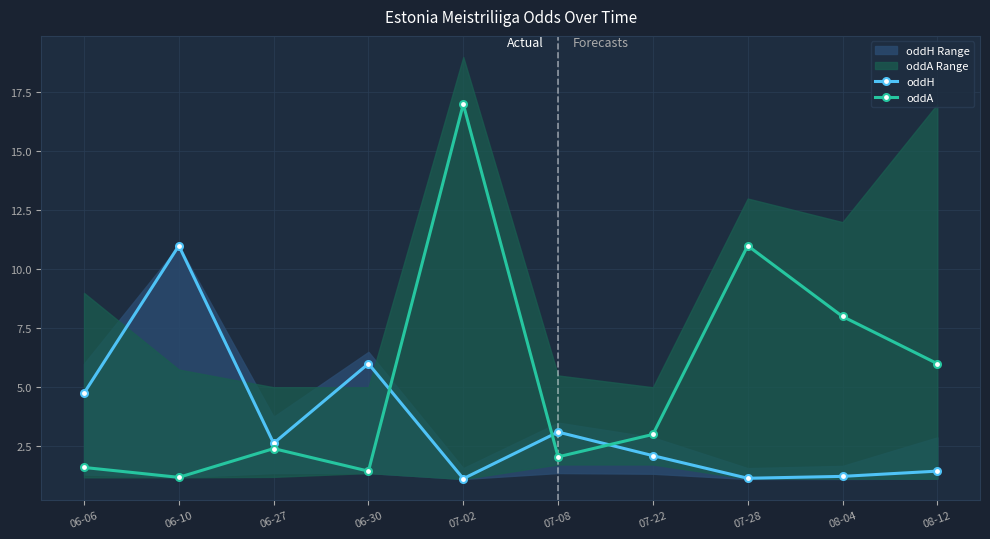

True or false: oddH has a value of 2.0 at 07-28.

False